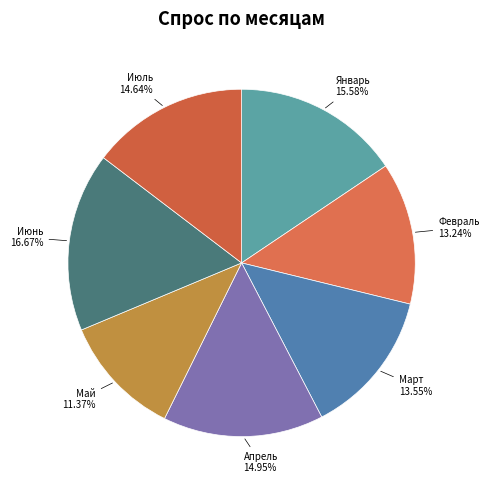

To the nearest percent, what is the difference between the largest and smallest slice percentages?

5%